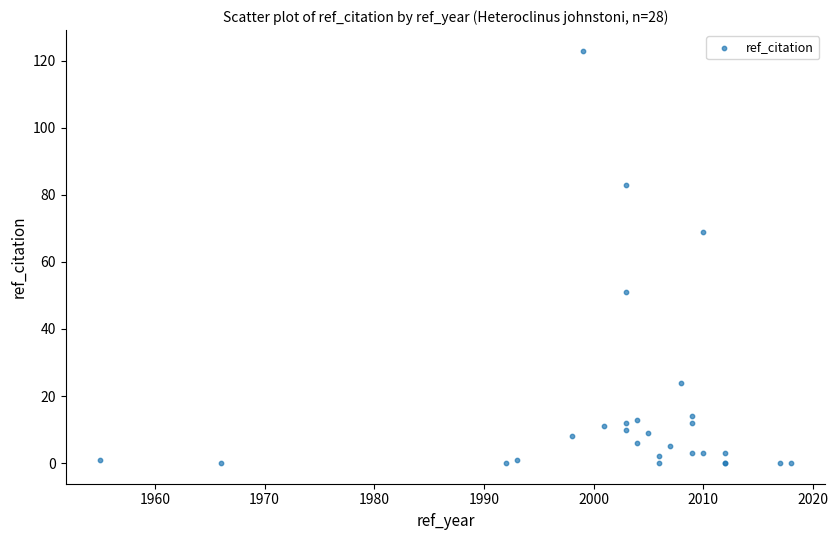

What Y value in the scatter plot is closest to 61?

69